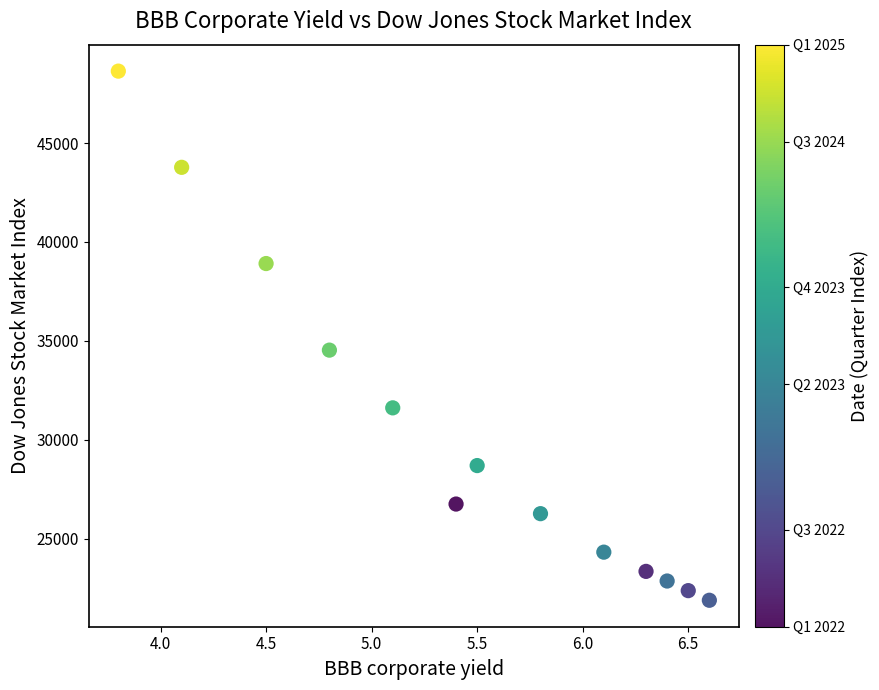

What Y value in the scatter plot is closest to 35259?

34530